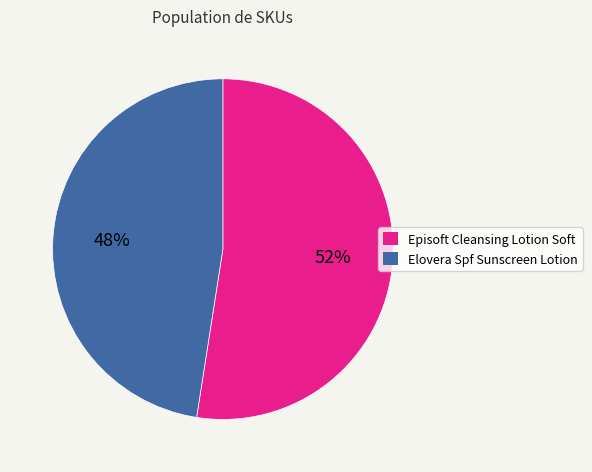

To the nearest percent, what percentage of the pie is Elovera Spf Sunscreen Lotion?

48%